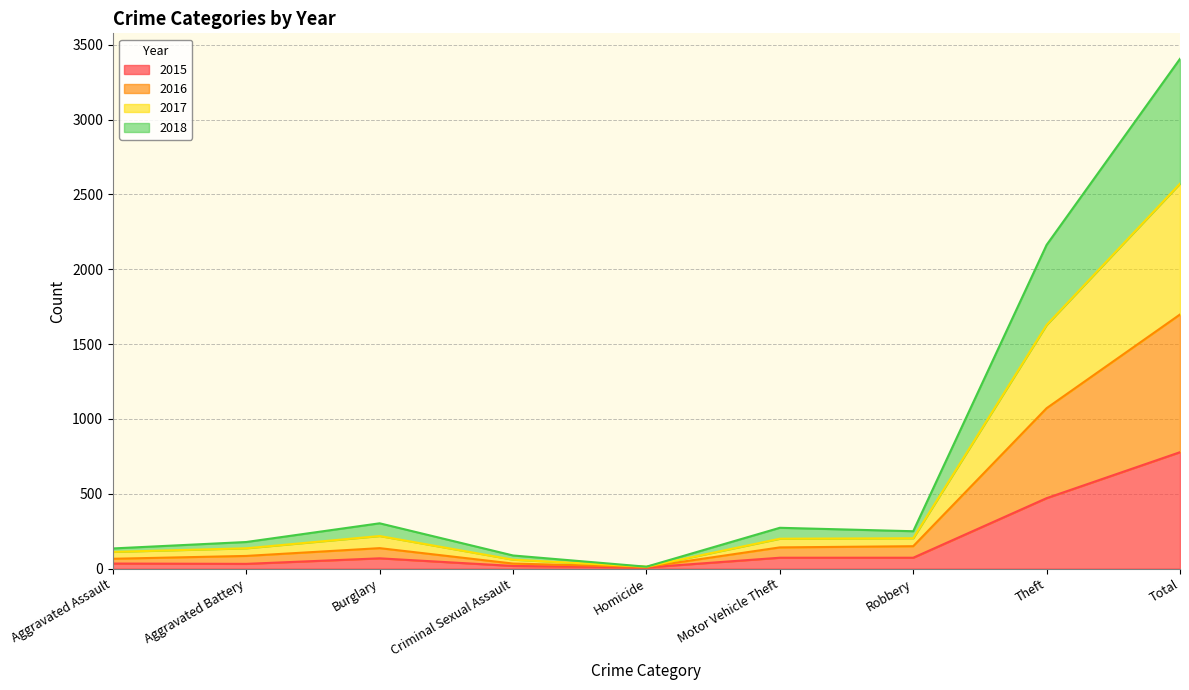

The 2015 series shows 471 at Theft. True or false?

True